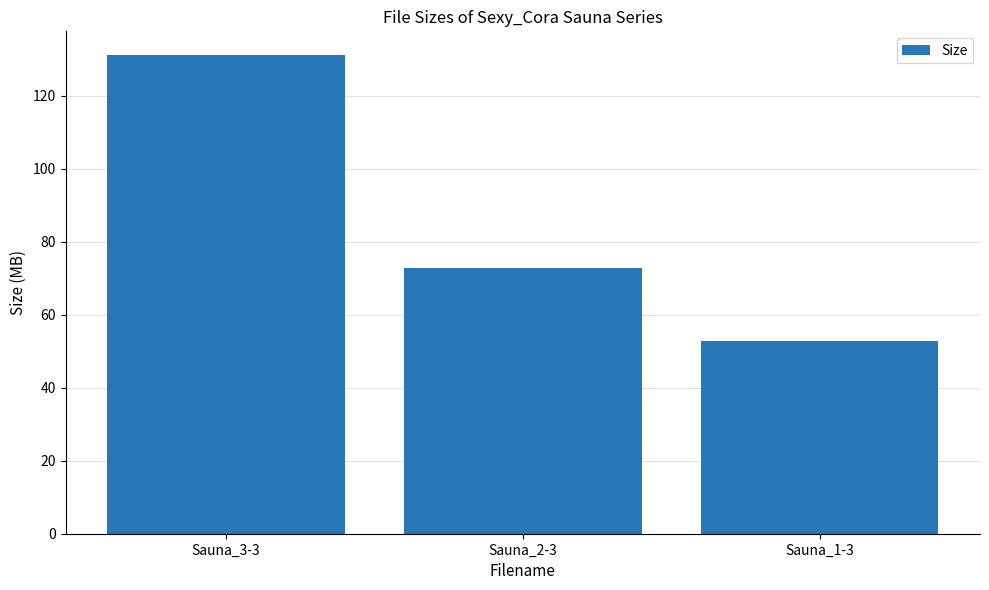

What is the change in value from Sauna_3-3 to Sauna_2-3?

-58.4